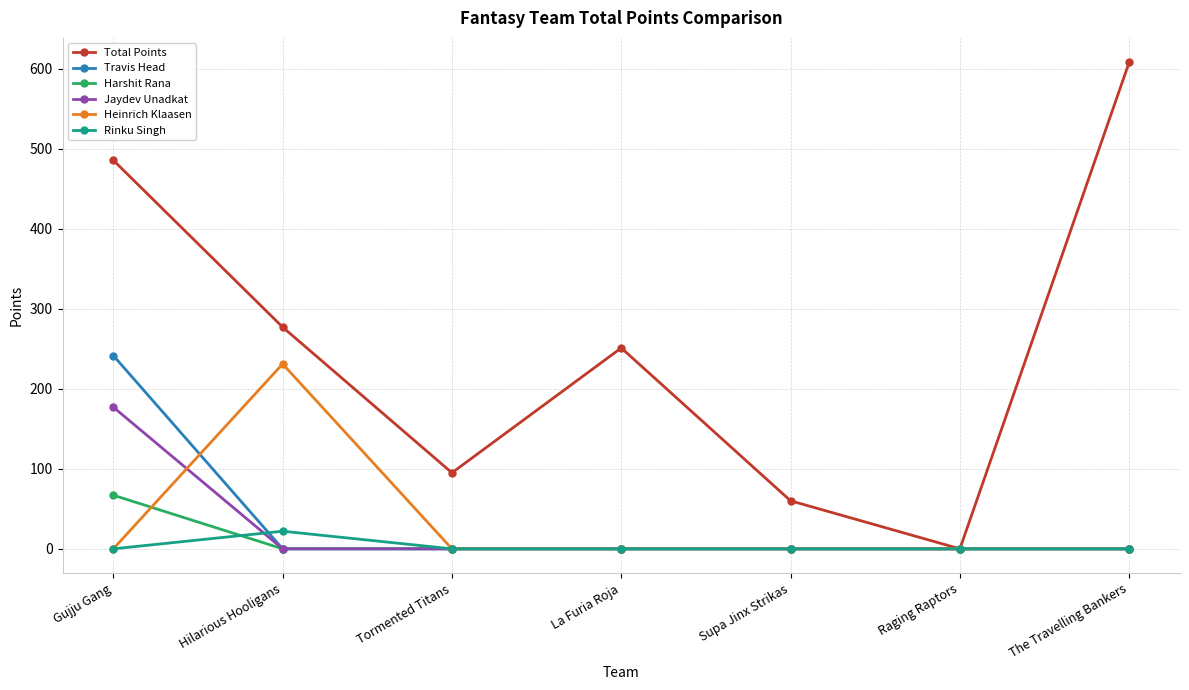

Count the number of categories in the chart.

7